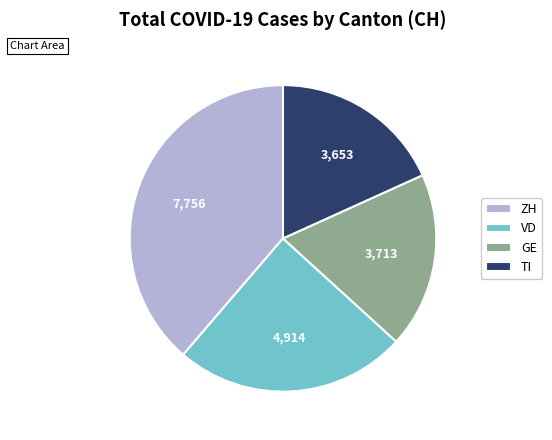

Which slice is the largest?

ZH